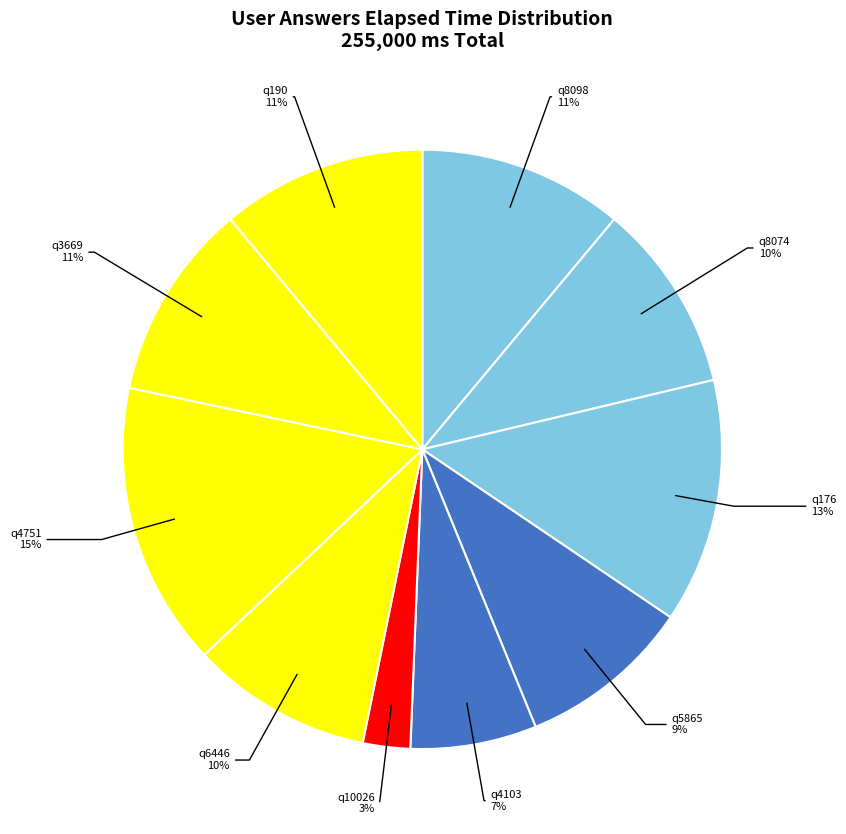

How many segments does this pie chart have?

10